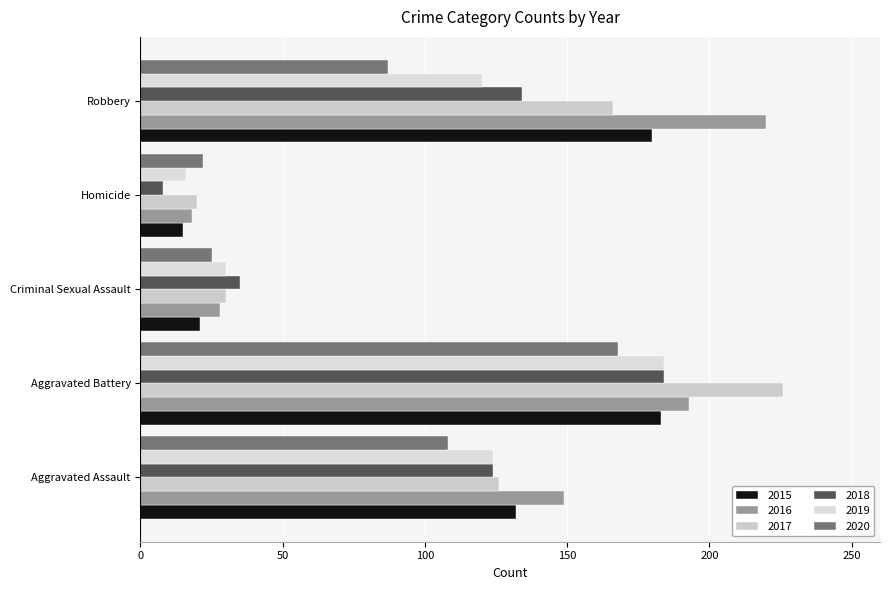

At which category is the sum across all series the highest?

Aggravated Battery